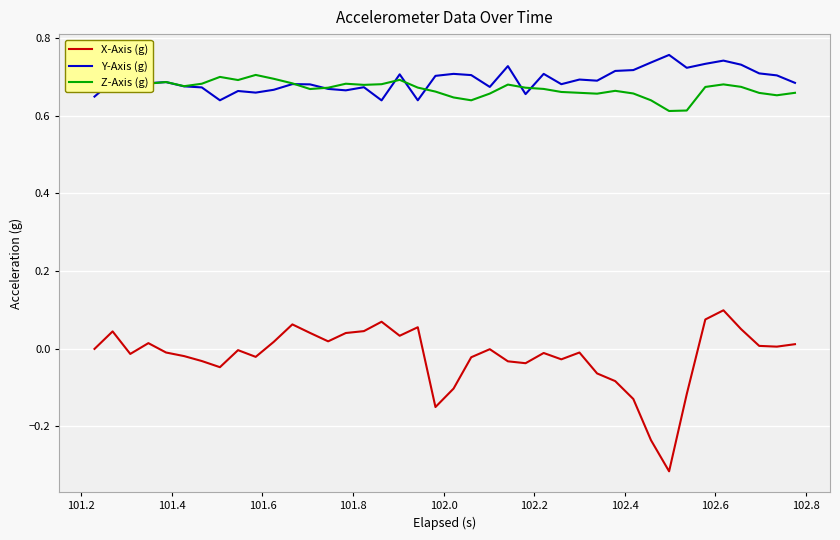

Rank the series by their maximum value, from highest to lowest.

Y-Axis (g), Z-Axis (g), X-Axis (g)